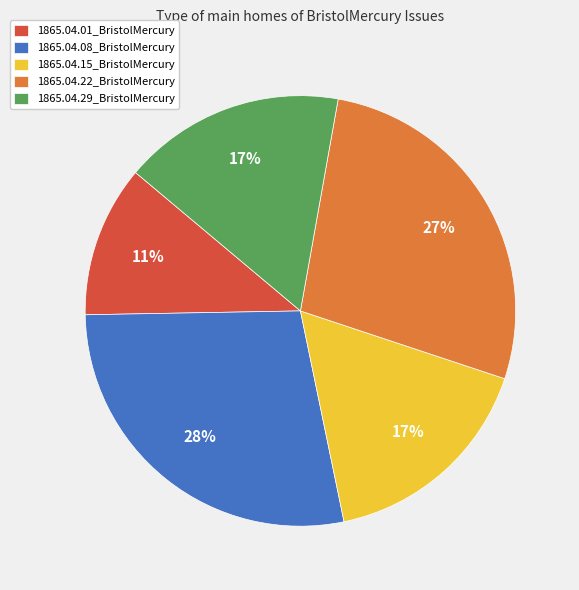

True or false: 1865.04.08_BristolMercury accounts for 17% of the total.

False